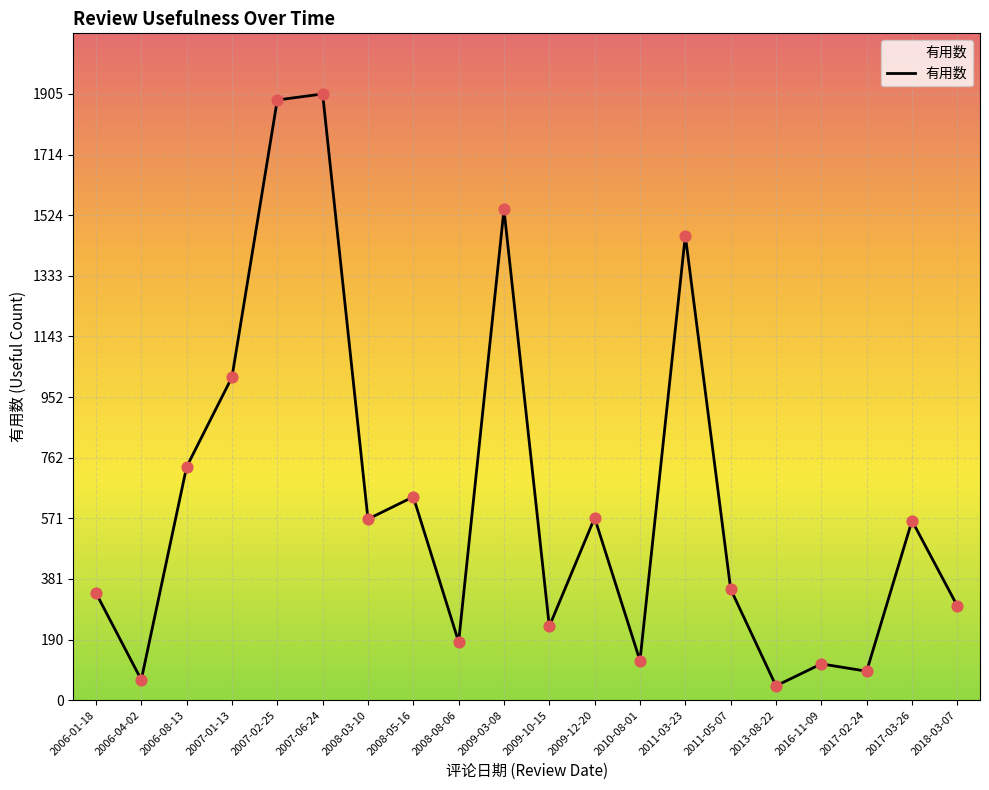

What is the ratio of the value at 2007-06-24 to the value at 2016-11-09?

16.7